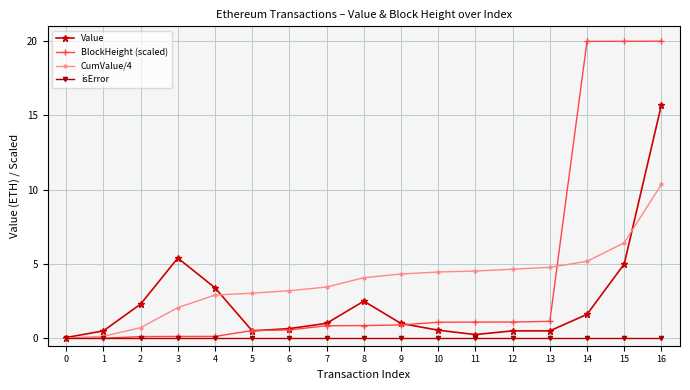

What is the total value across all series at 7?

5.3